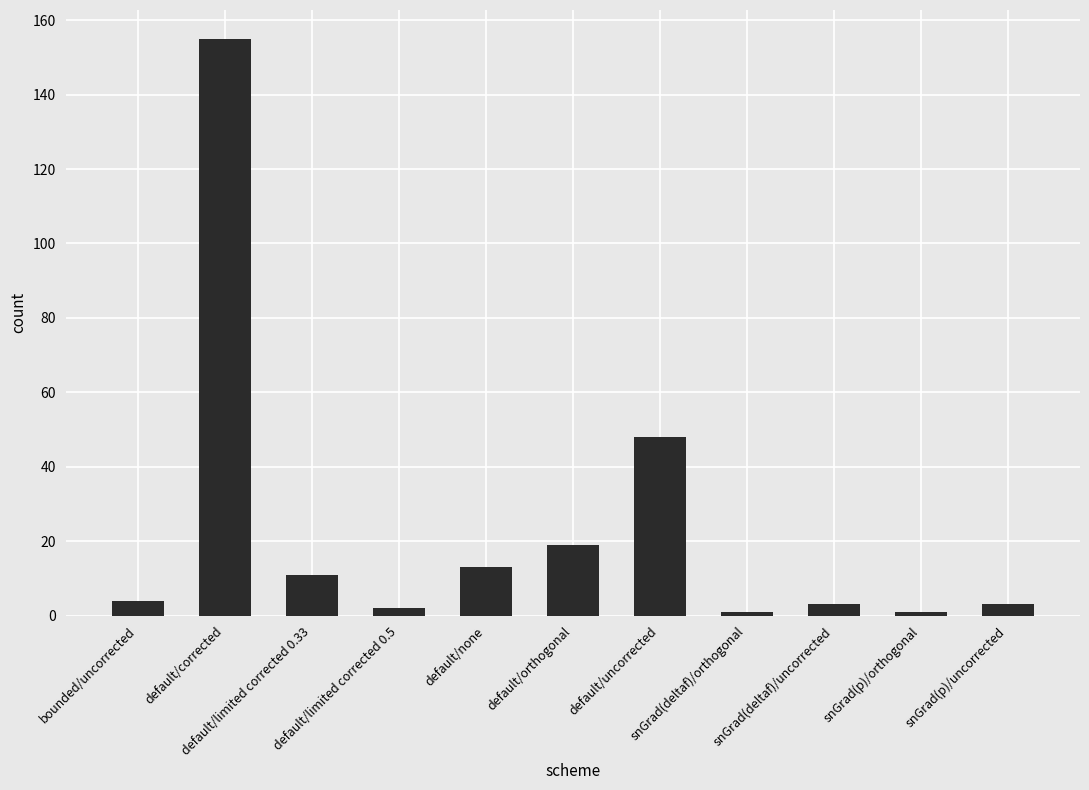

Approximately how many times larger is the value at default/orthogonal compared to snGrad(p)/orthogonal?

19.0